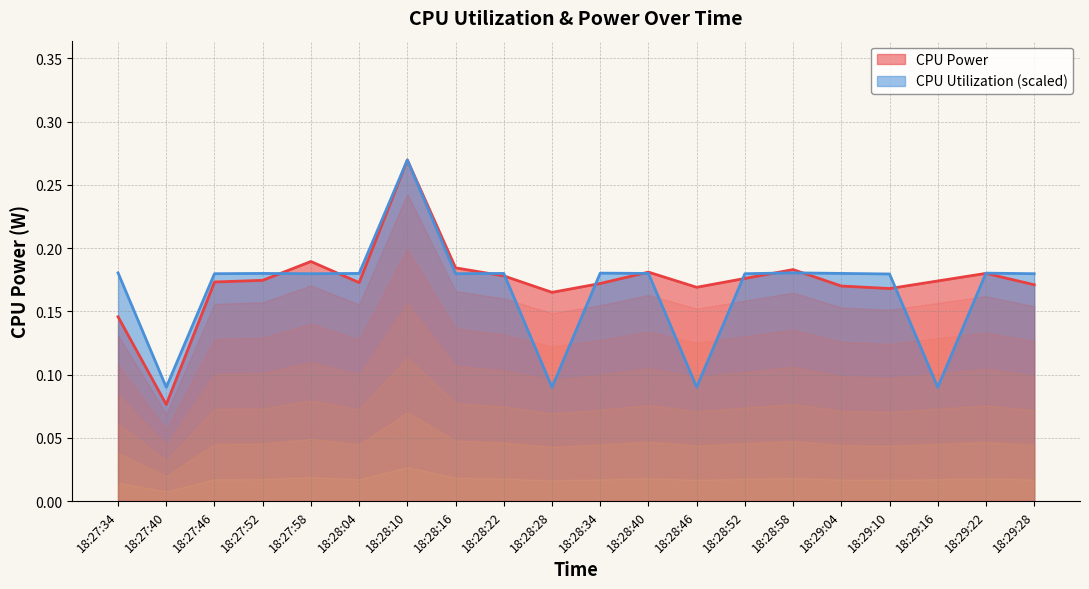

True or false: CPU Power has more than 1 interior local peaks.

True